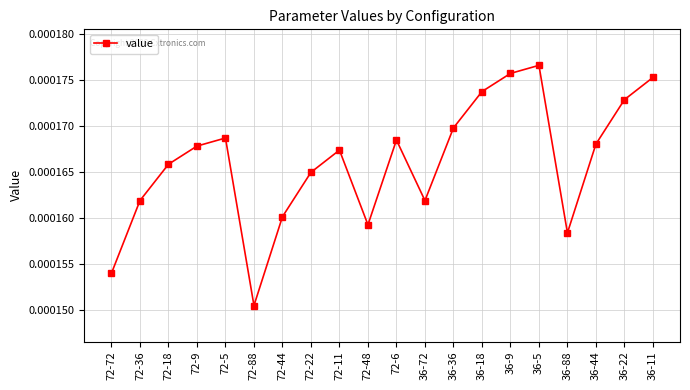

How many points are lower than both their immediate neighbors (excluding endpoints)?

4